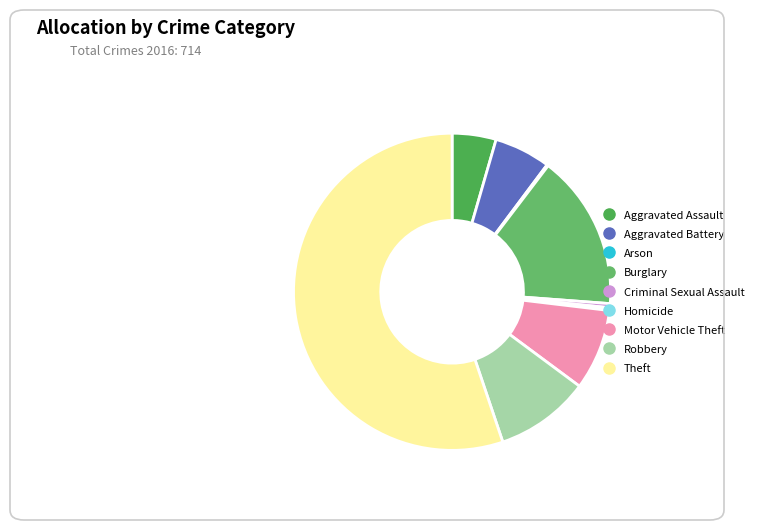

To the nearest percent, what is the difference between the largest and smallest slice percentages?

55%